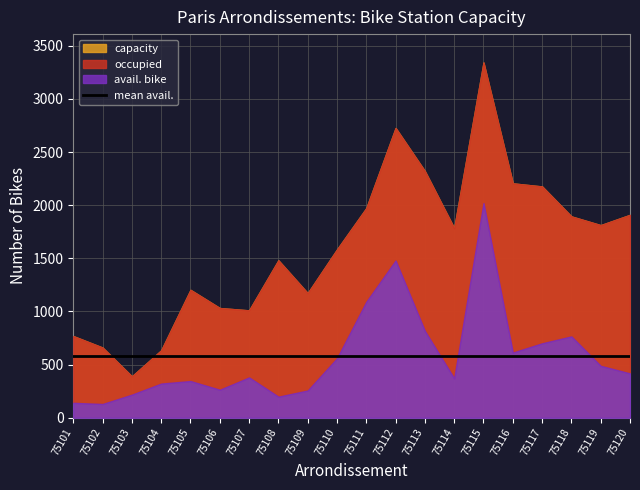

Reading left to right, extract all data points from this chart.

capacity: 768	660	389	634	1203	1032	1010	1481	1172	1583	1972	2726	2320	1783	3342	2205	2176	1894	1812	1909
avail. bike: 140	129	217	321	345	263	379	198	256	559	1091	1479	816	370	2019	613	700	765	488	417